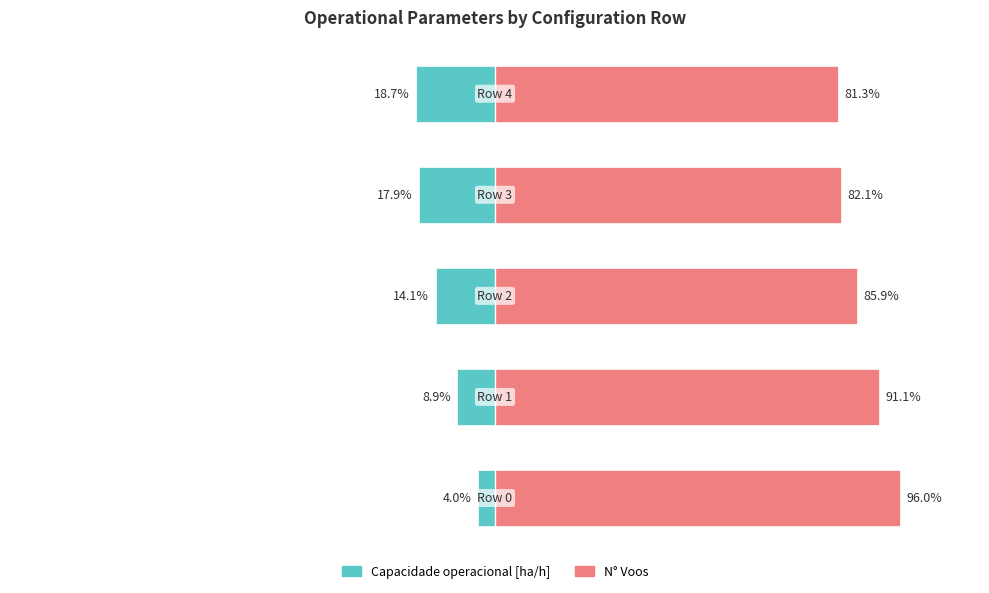

Reading right to left, what are all the values shown in this chart?

Capacidade operacional [ha/h]: 50=-18.7	0=-17.9	−50=-14.1	−100=-8.9	−150=-4.0
N° Voos: 50=81.3	0=82.1	−50=85.9	−100=91.1	−150=96.0